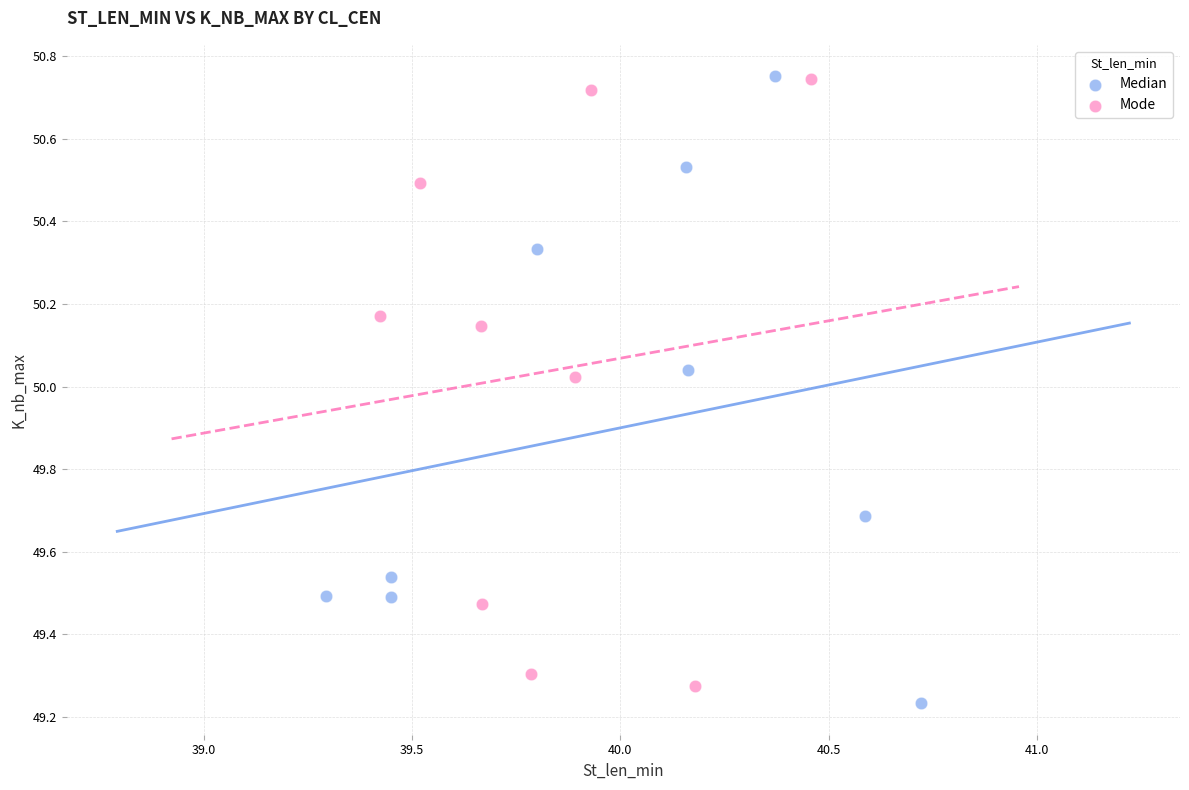

Which series reaches the minimum Y coordinate?

Median